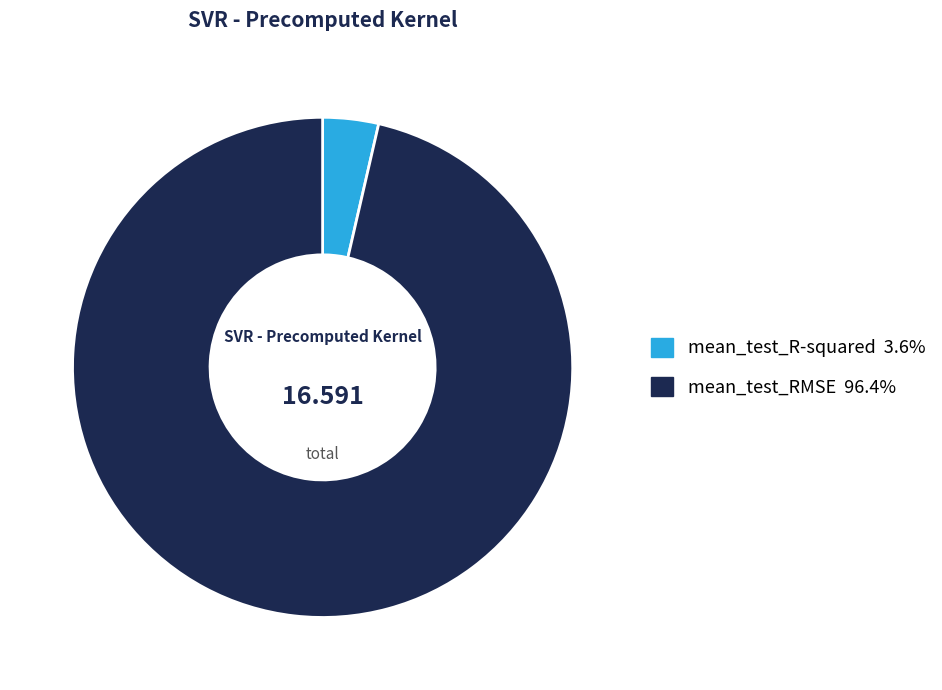

Count the number of slices in the pie.

2